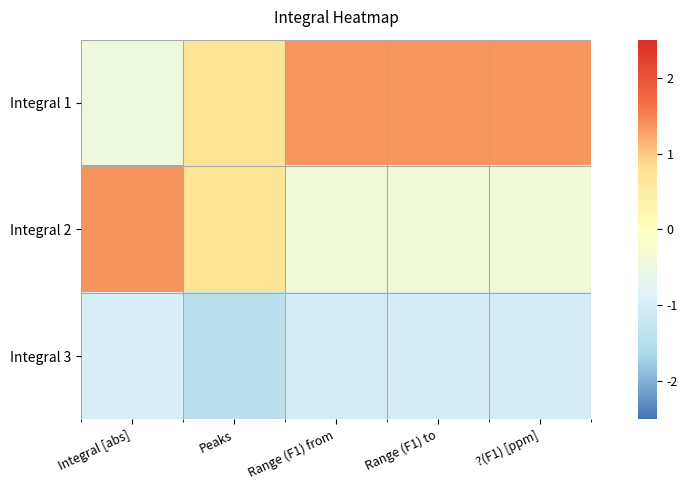

List the series in order of their overall mean, lowest first.

Integral 3, Integral 2, Integral 1